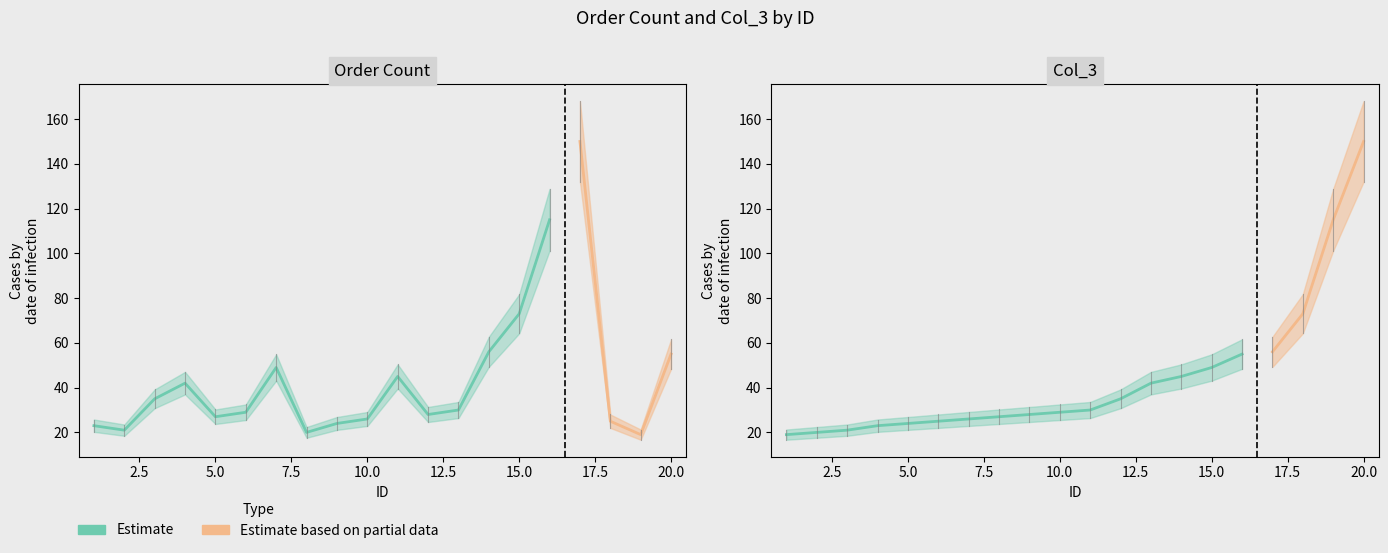

What is the sum of the order count values at 12 and 13?

58